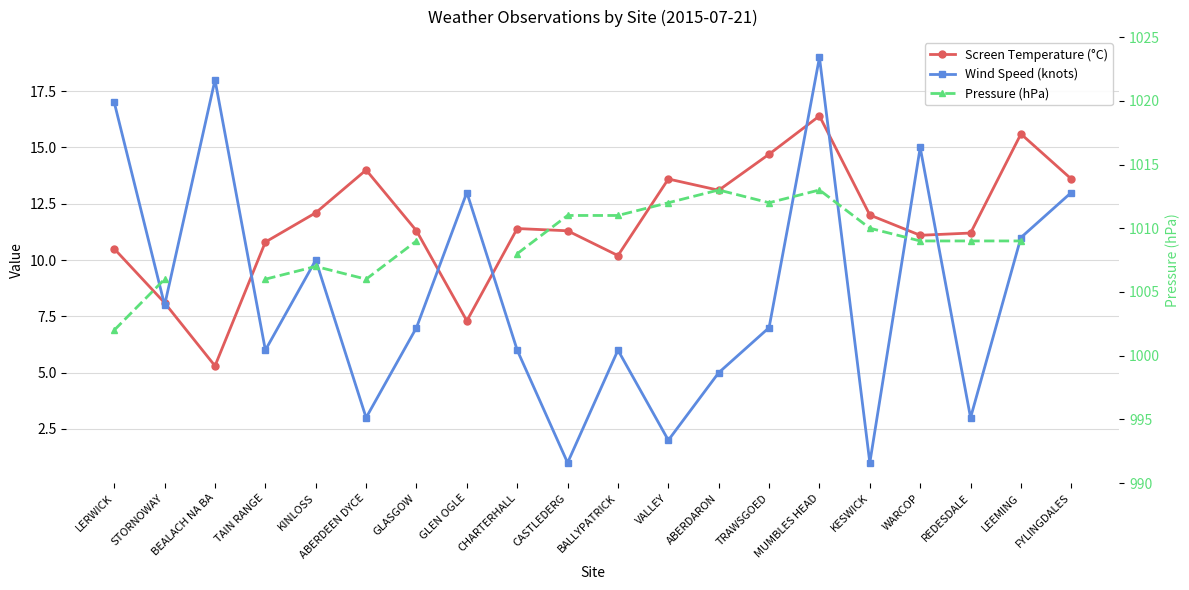

What position from the right is REDESDALE?

3